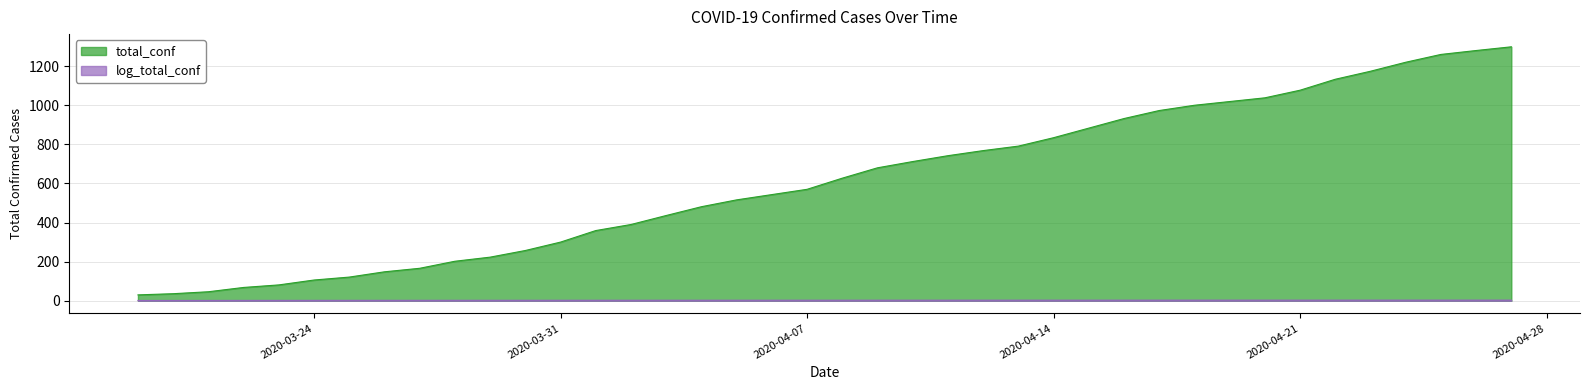

Which series has the largest range (max minus min)?

total_conf